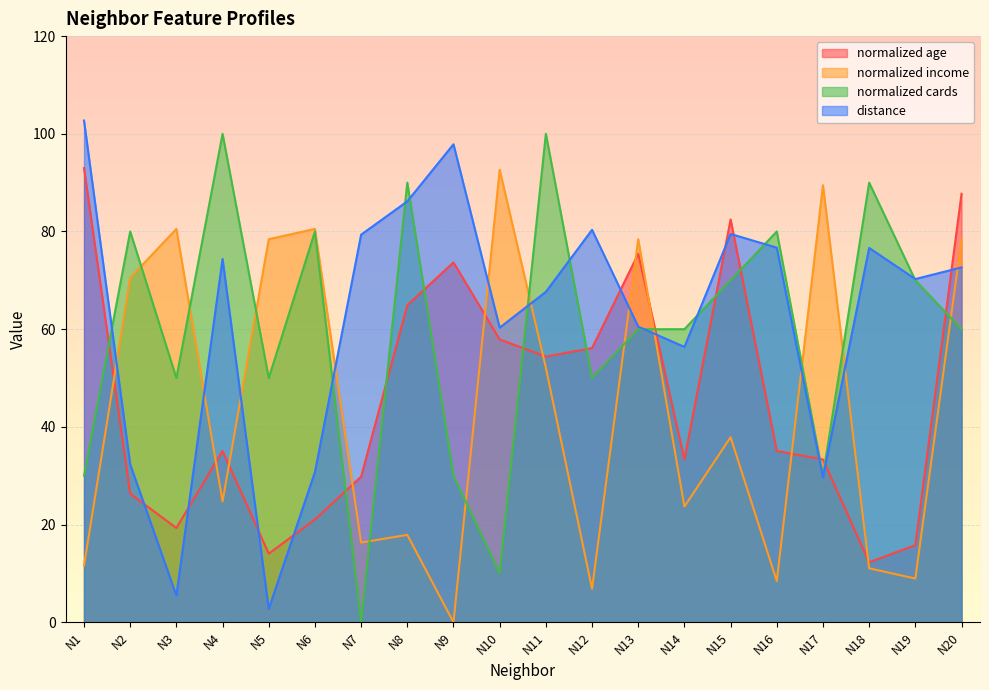

What is the total value across all series at N8?

259.0